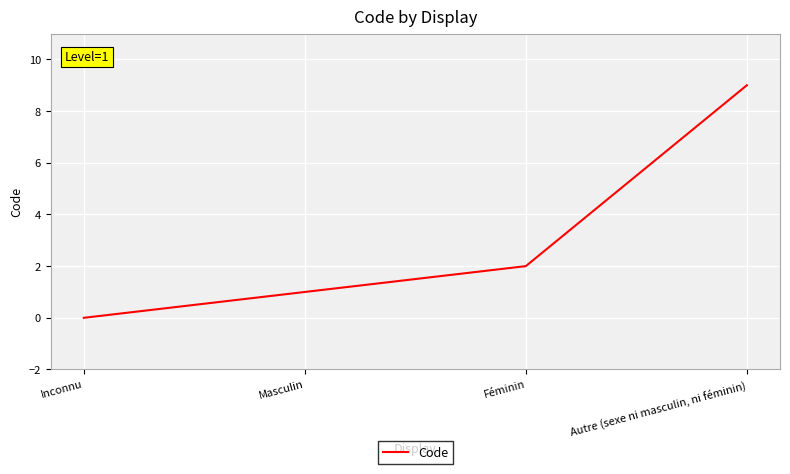

List the labels in order of value, largest first.

Autre (sexe ni masculin, ni féminin), Féminin, Masculin, Inconnu